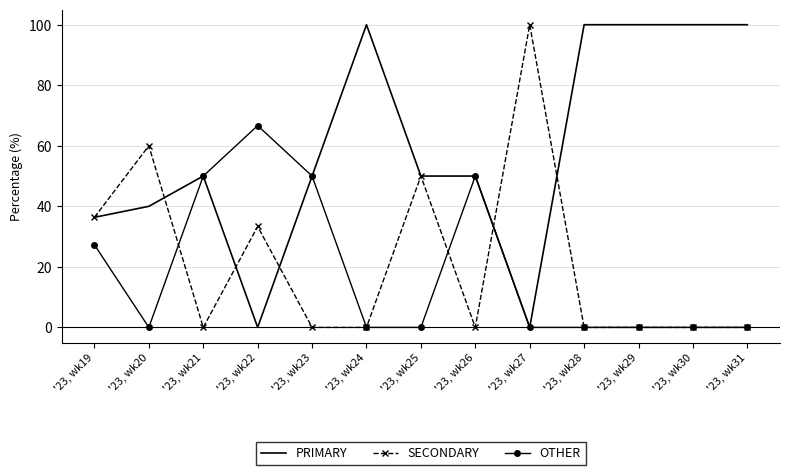

What is the average value of the SECONDARY series?

21.5